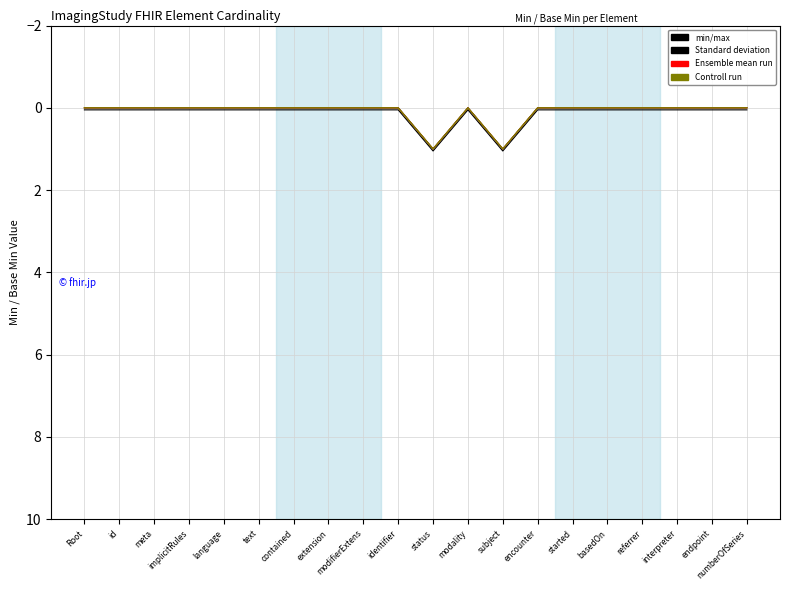

True or false: Ensemble mean run has a value of 0 at meta.

True